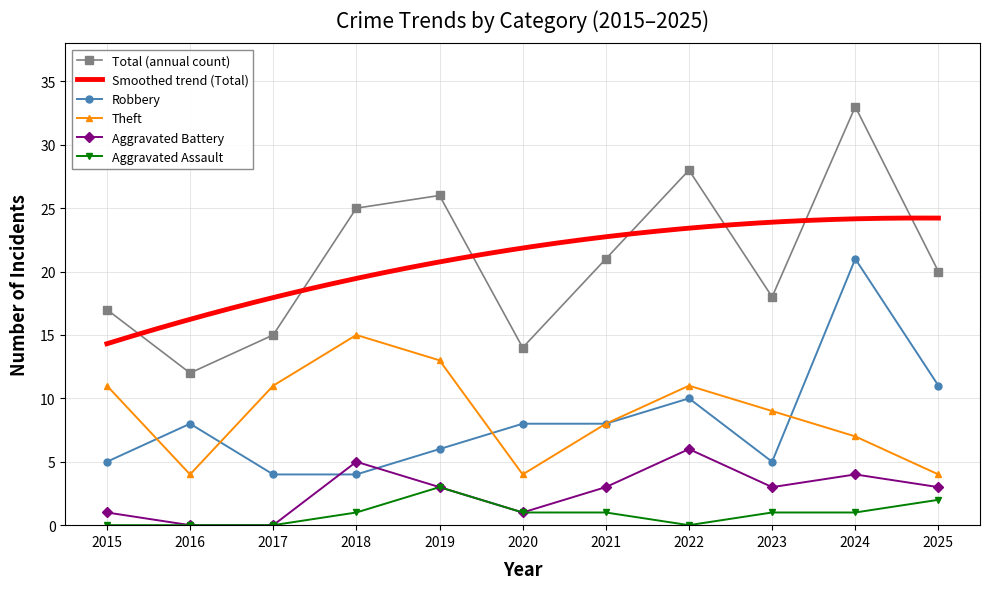

At how many categories does at least one series exceed 27?

2